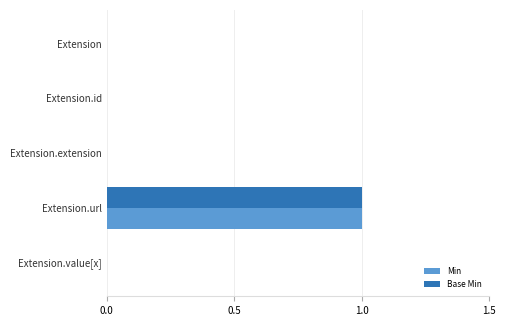

At which label does Base Min reach its peak?

Extension.url